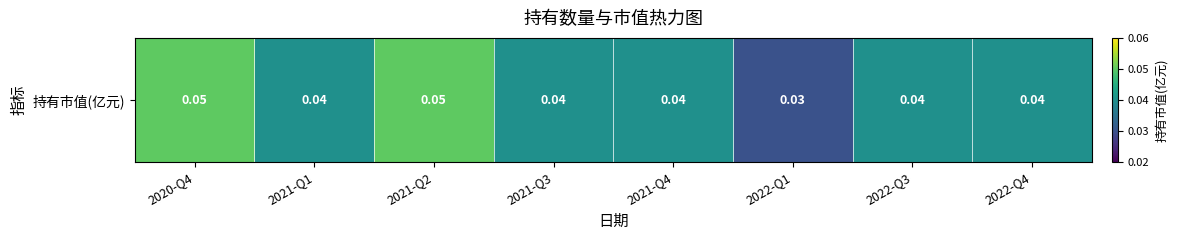

The value at 2022-Q4 is 0.0. True or false?

True